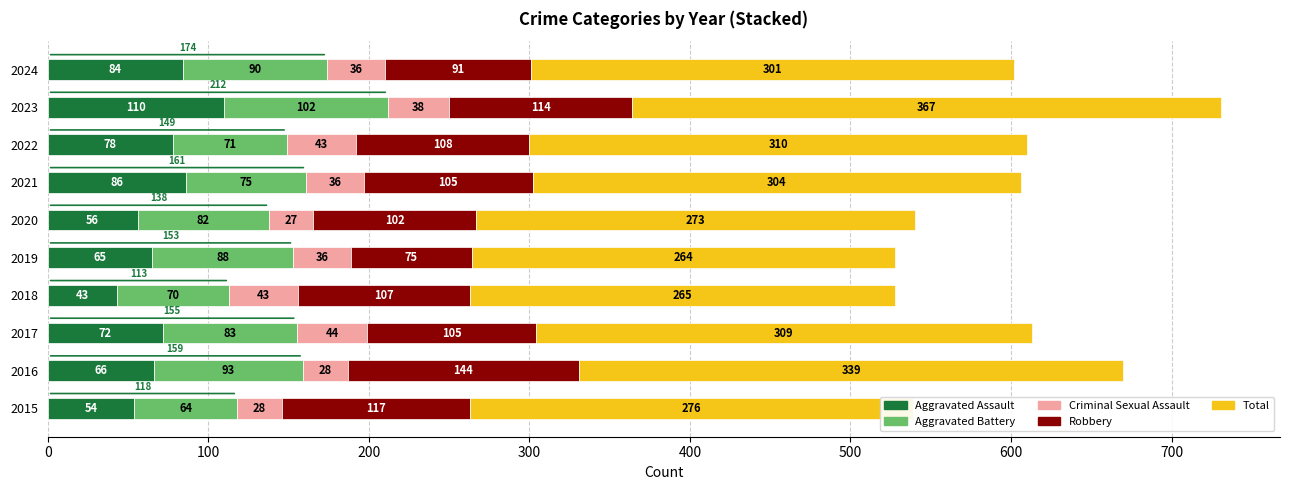

What are all the series names shown in the legend?

Aggravated Assault, Aggravated Battery, Criminal Sexual Assault, Robbery, Total